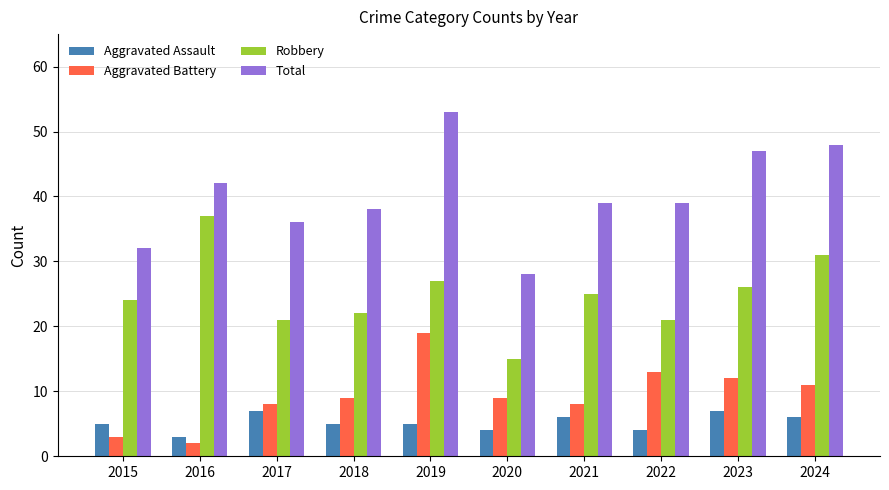

What is the difference between the Robbery values at 2015 and 2017?

3